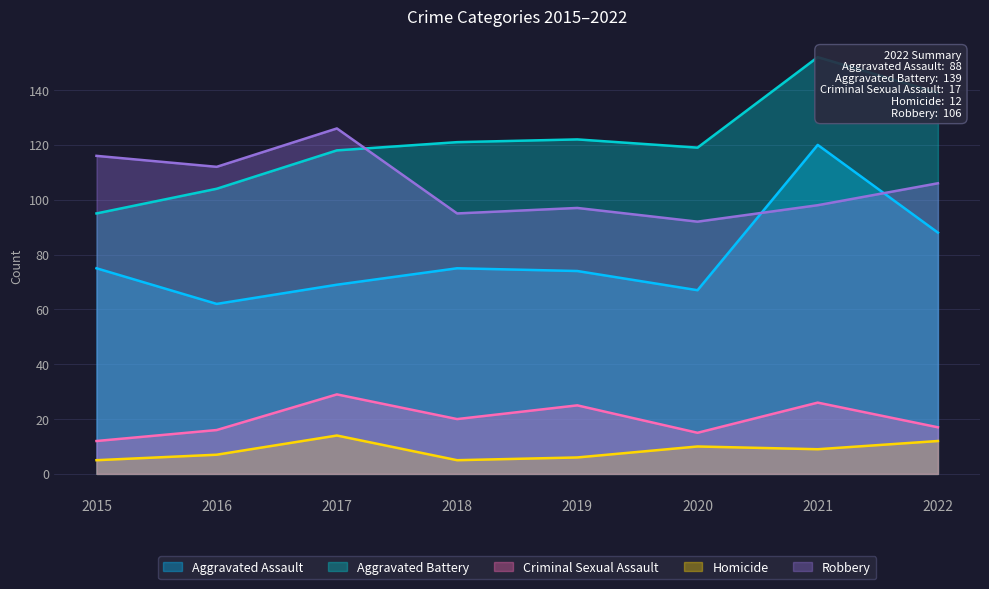

True or false: Aggravated Battery has more than 1 points higher than both neighbors.

True